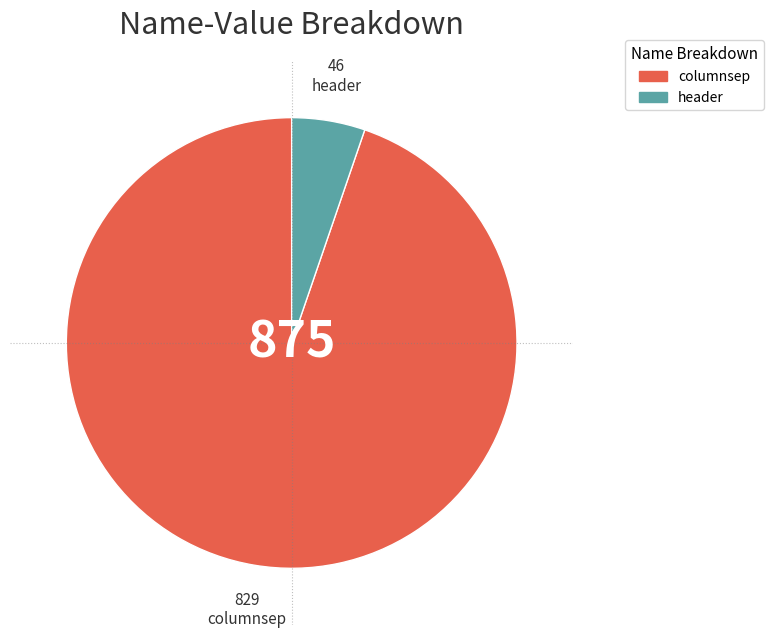

Combined, do header and columnsep account for over 50%?

Yes